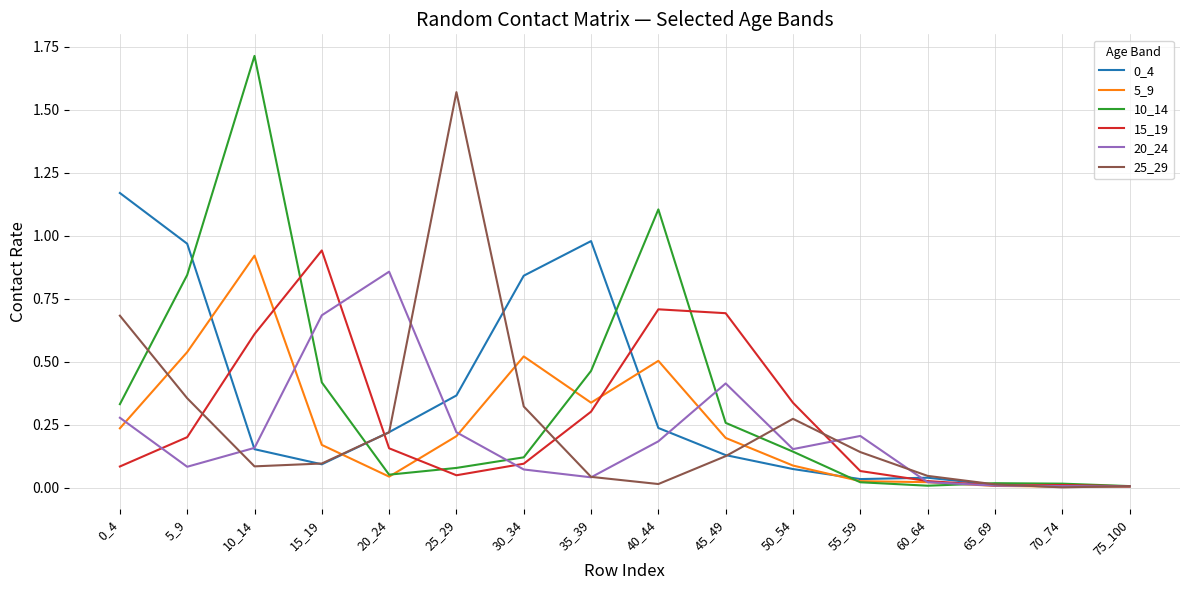

Between 20_24 and 25_29, which series saw the biggest shift?

25_29